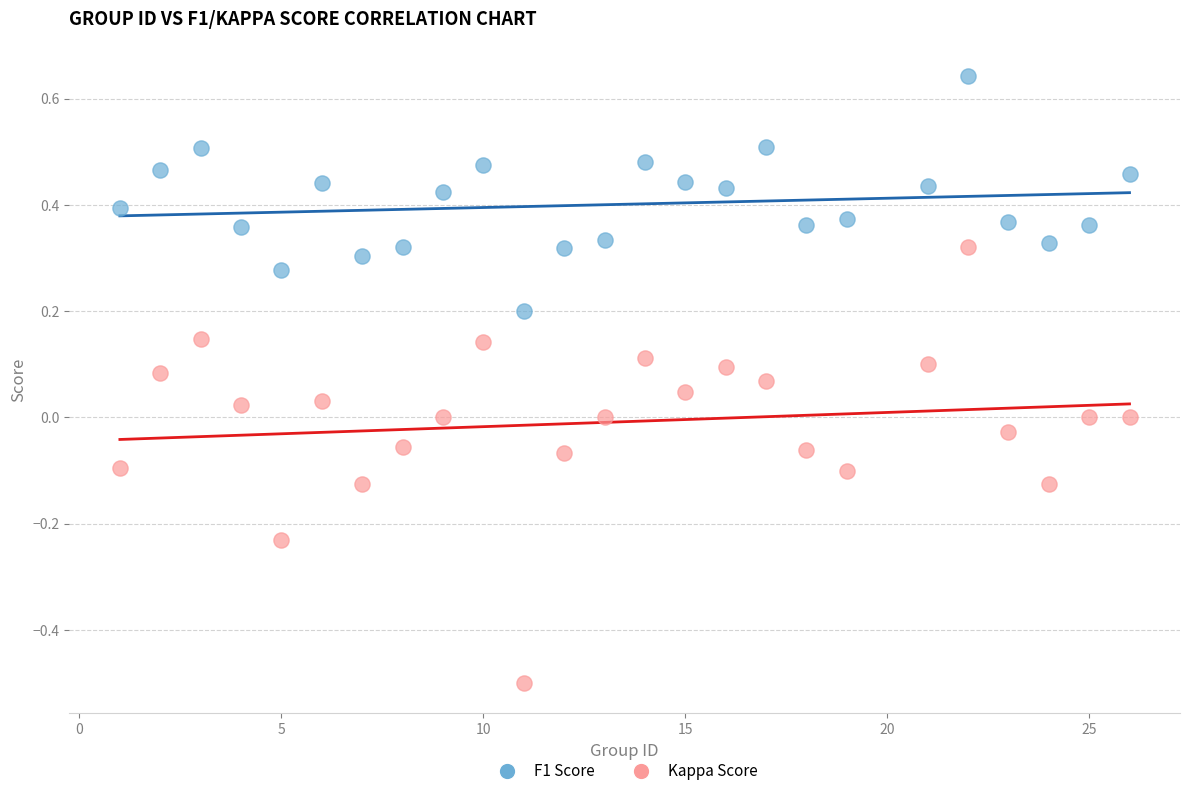

Across all data points, what is the range of X values (max minus min)?

25.0